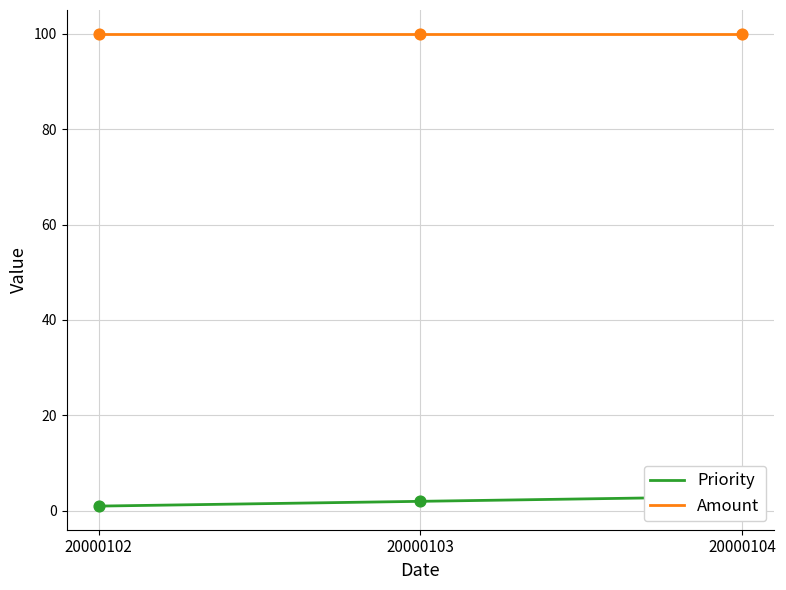

What are all the series names shown in the legend?

Priority, Amount